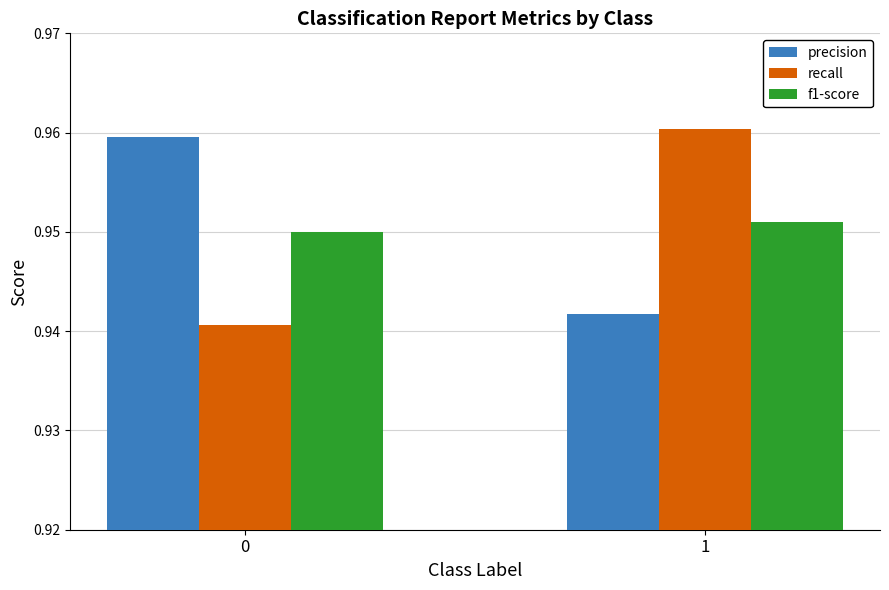

The f1-score series shows 0.5 at 1. True or false?

False